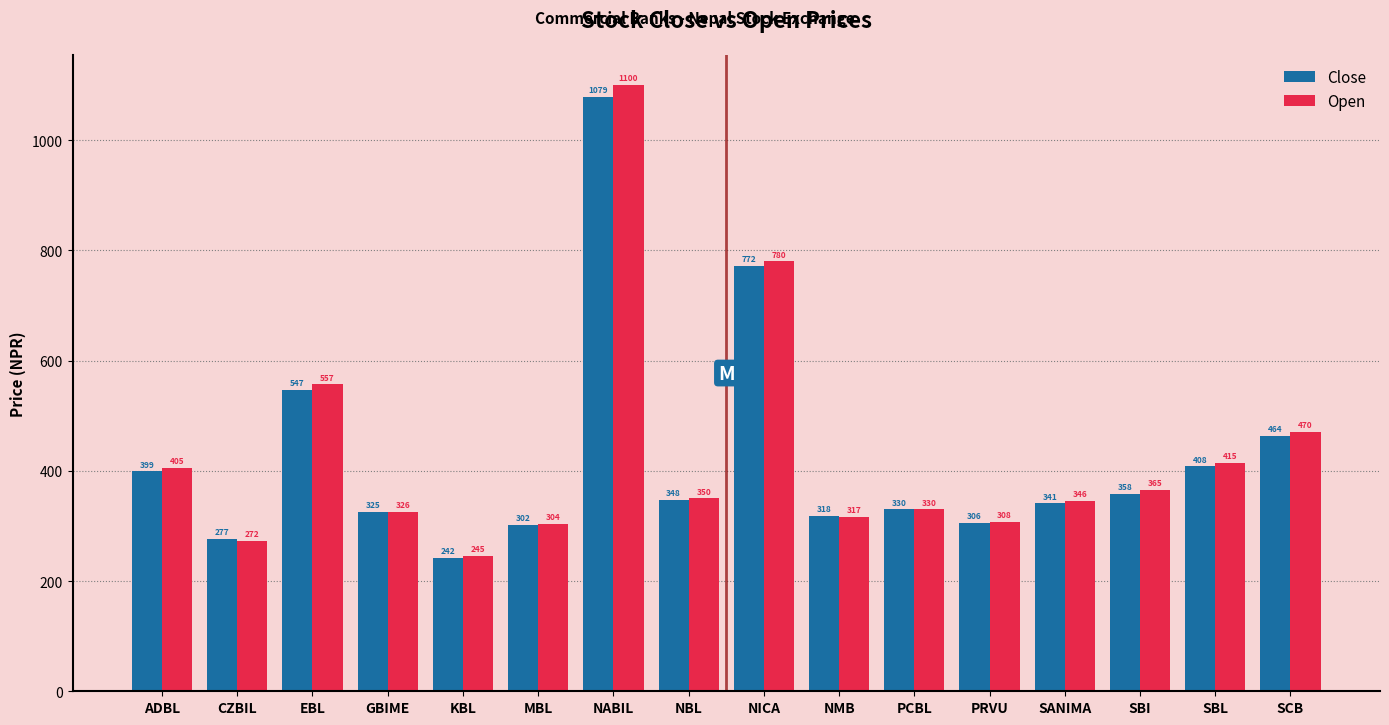

What position from the left is PCBL?

11